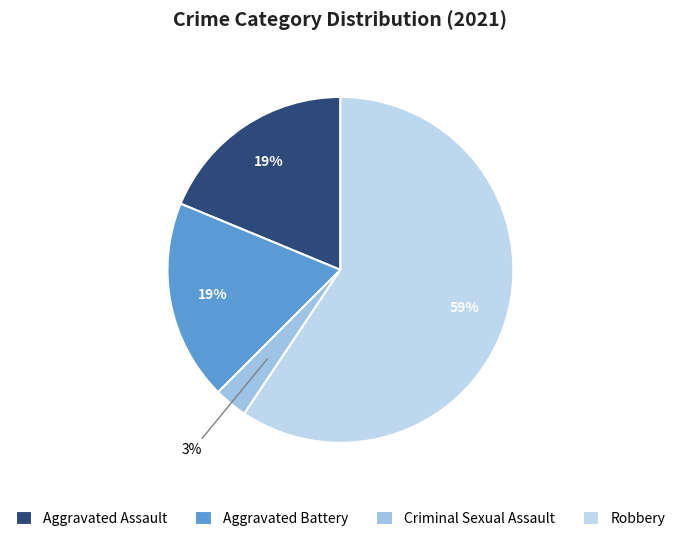

Rank the categories by value from lowest to highest.

Criminal Sexual Assault, Aggravated Assault, Aggravated Battery, Robbery